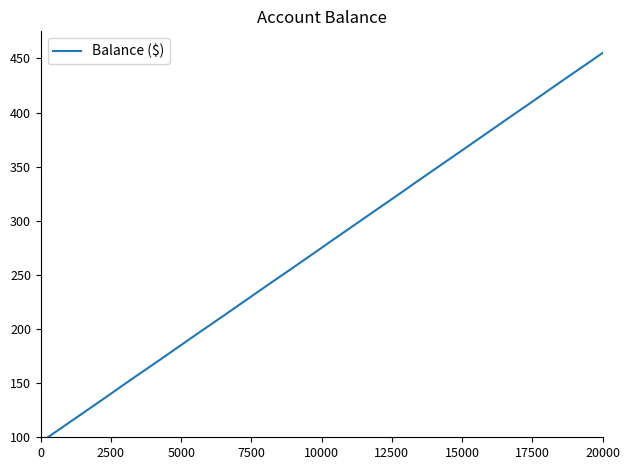

What is the difference between the maximum and minimum values?

355.0